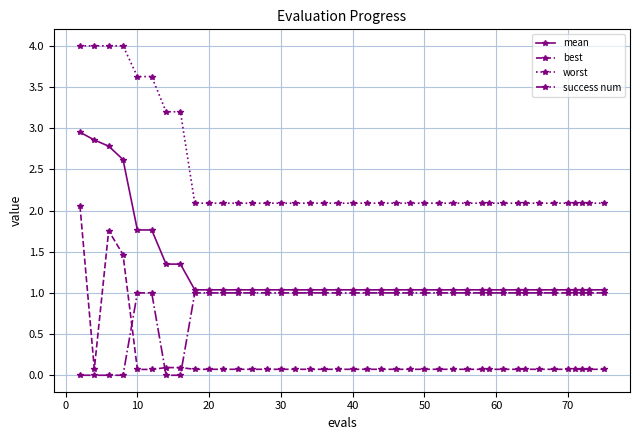

True or false: success num and best intersect in this chart.

True